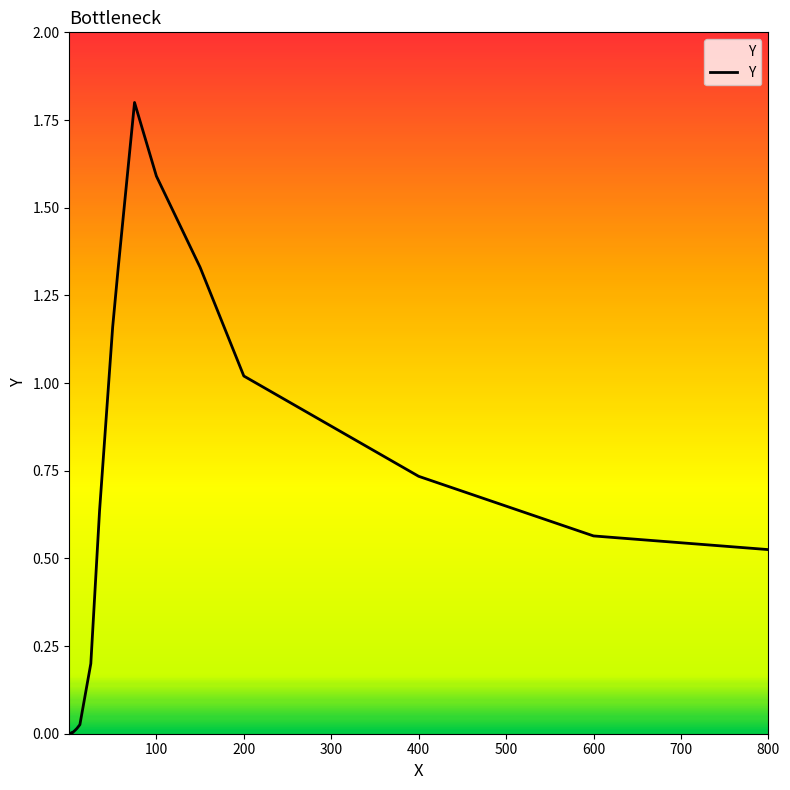

What is the difference between the maximum and minimum values?

1.8